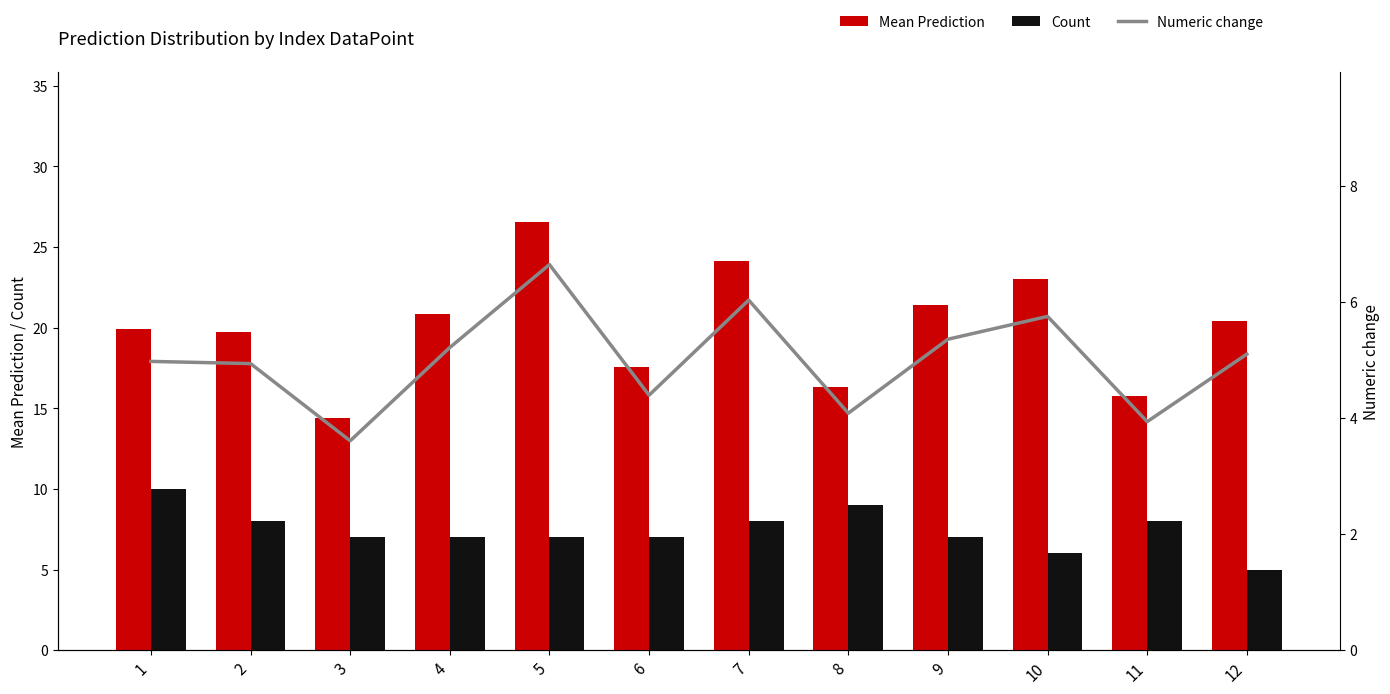

Which category has the lowest value in the Count series?

12